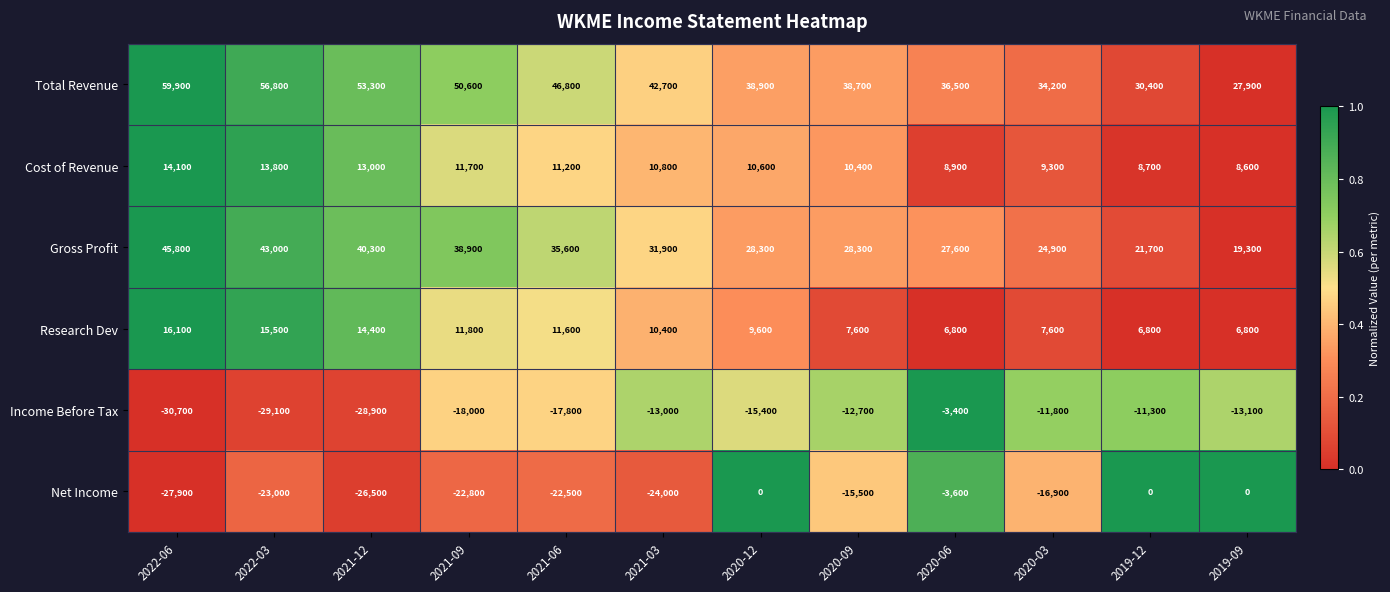

Which label corresponds to the smallest value in the chart?

2022-06